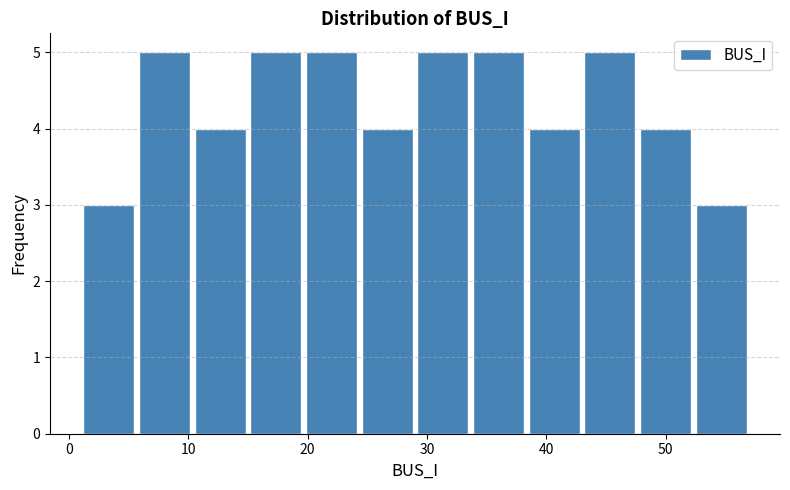

What is the height of the bar covering 43 to 48 on the x-axis? Neither the bar edges nor the heights are printed on the chart, so give them approximately, as read against the axes.

5